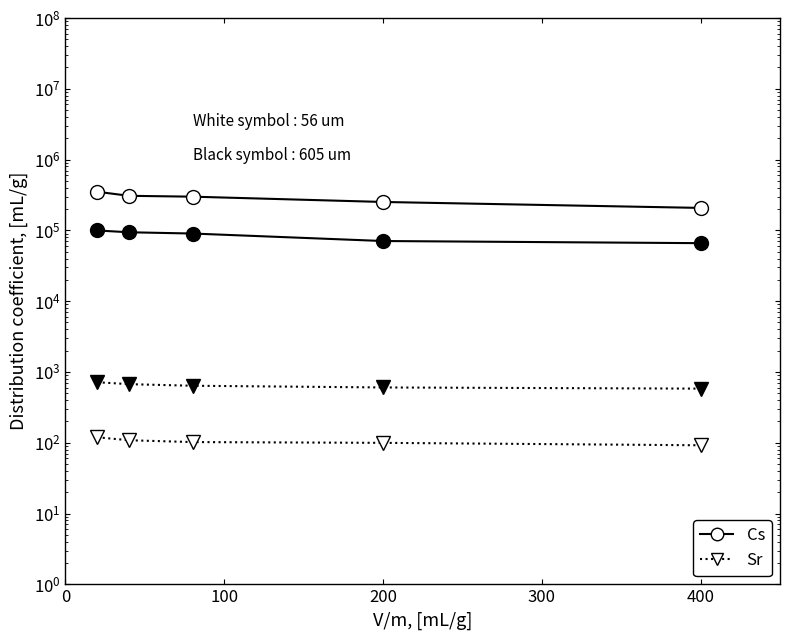

How many lines are shown in the chart?

4